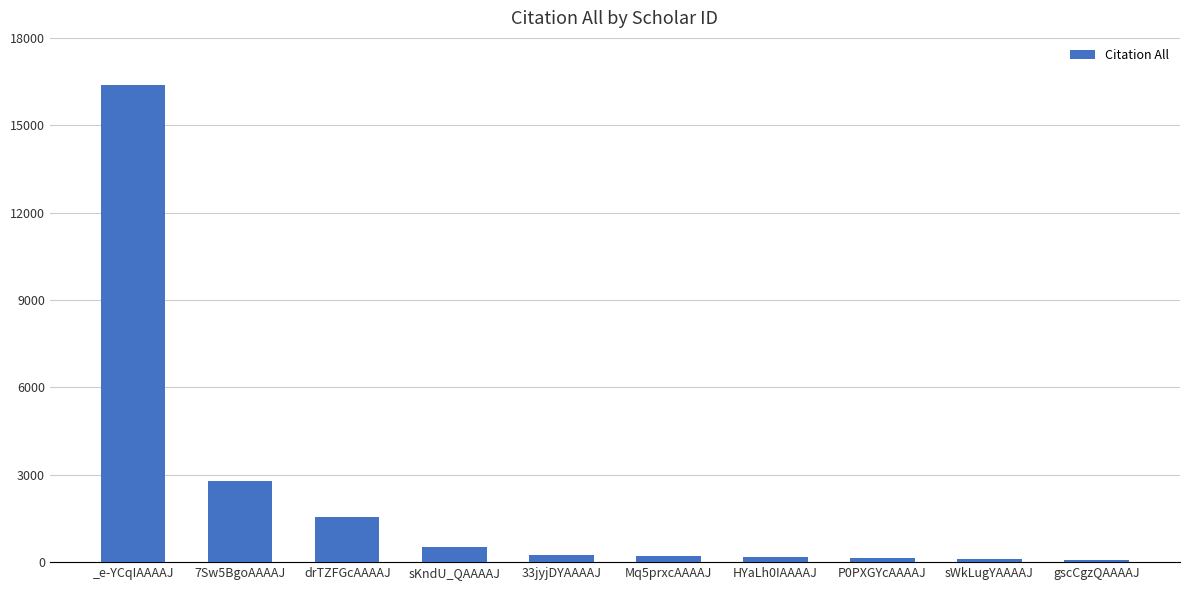

How many distinct data groups are displayed?

1